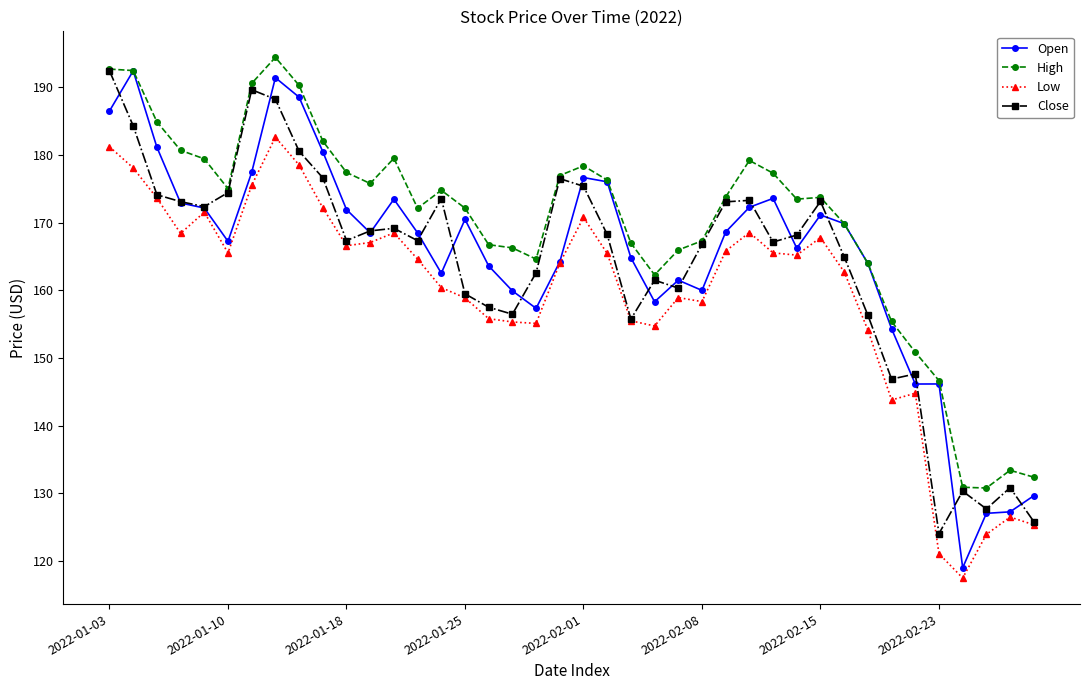

True or false: Low and High cross at least once.

False